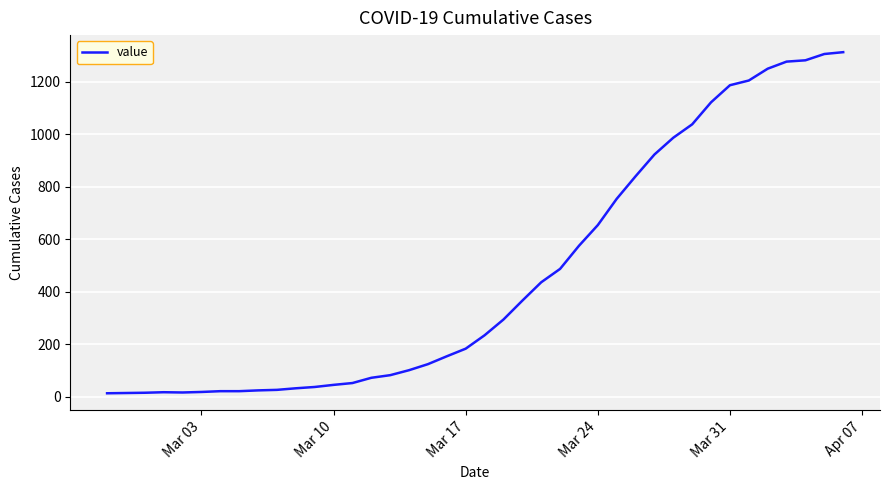

What is the difference between the maximum and minimum values?

1300